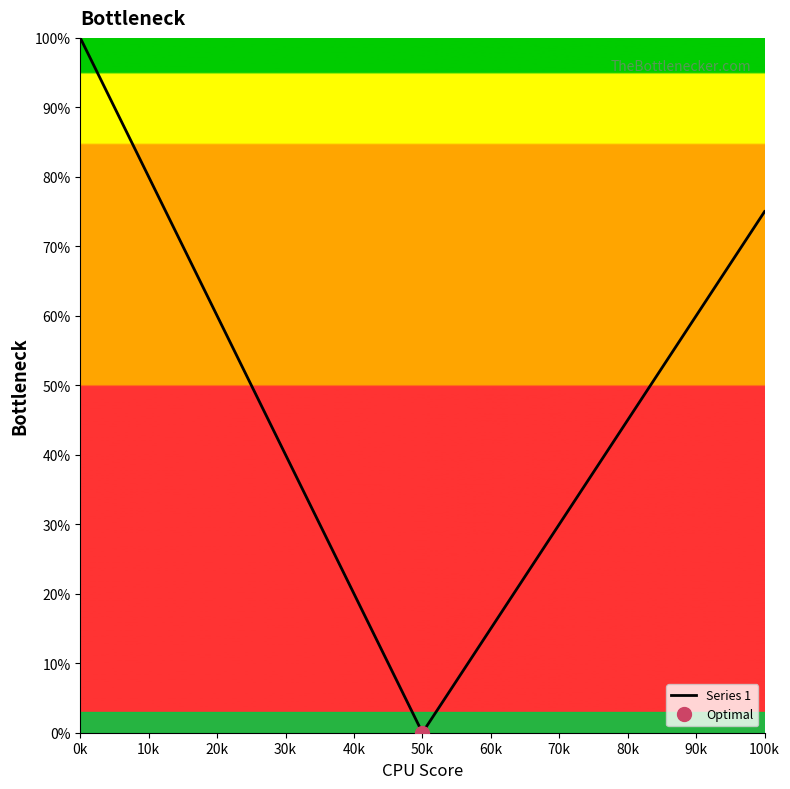

Does the chart display data point markers on the line(s)?

No